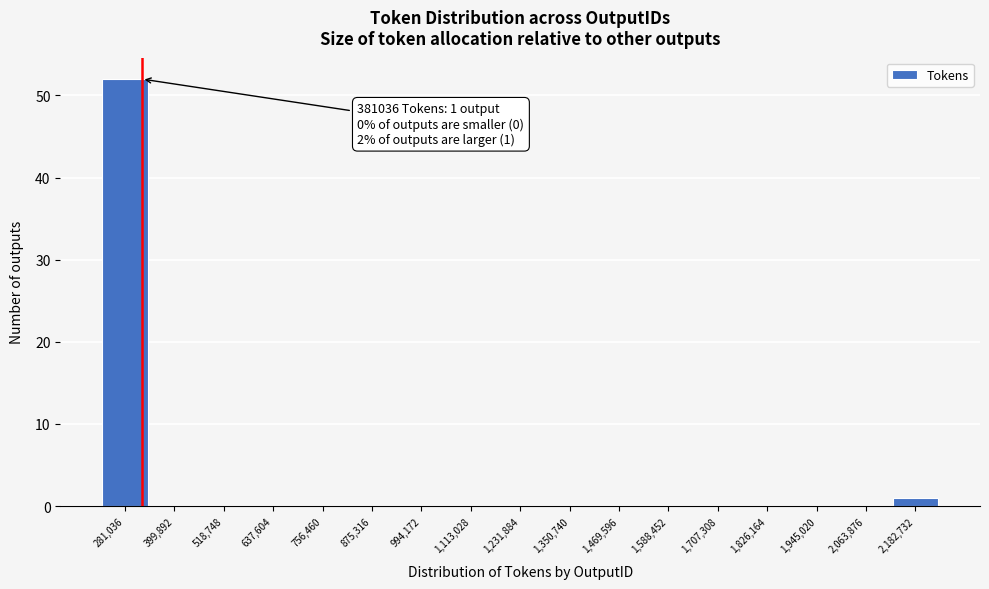

Reading right to left, transcribe all the data shown in this chart.

2,182,732=1	2,063,876=0	1,945,020=0	1,826,164=0	1,707,308=0	1,588,452=0	1,469,596=0	1,350,740=0	1,231,884=0	1,113,028=0	994,172=0	875,316=0	756,460=0	637,604=0	518,748=0	399,892=0	281,036=52